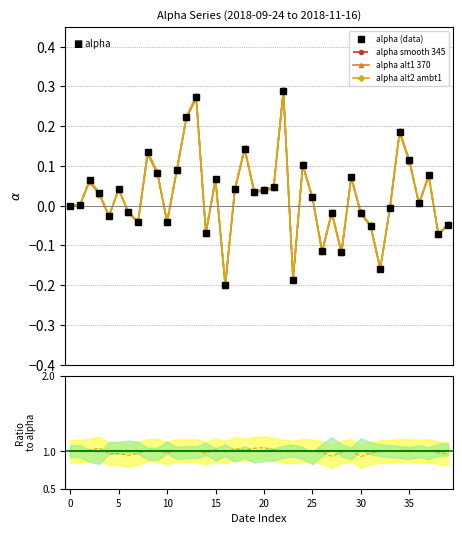

At which label does alpha alt1 370 reach its minimum?

16